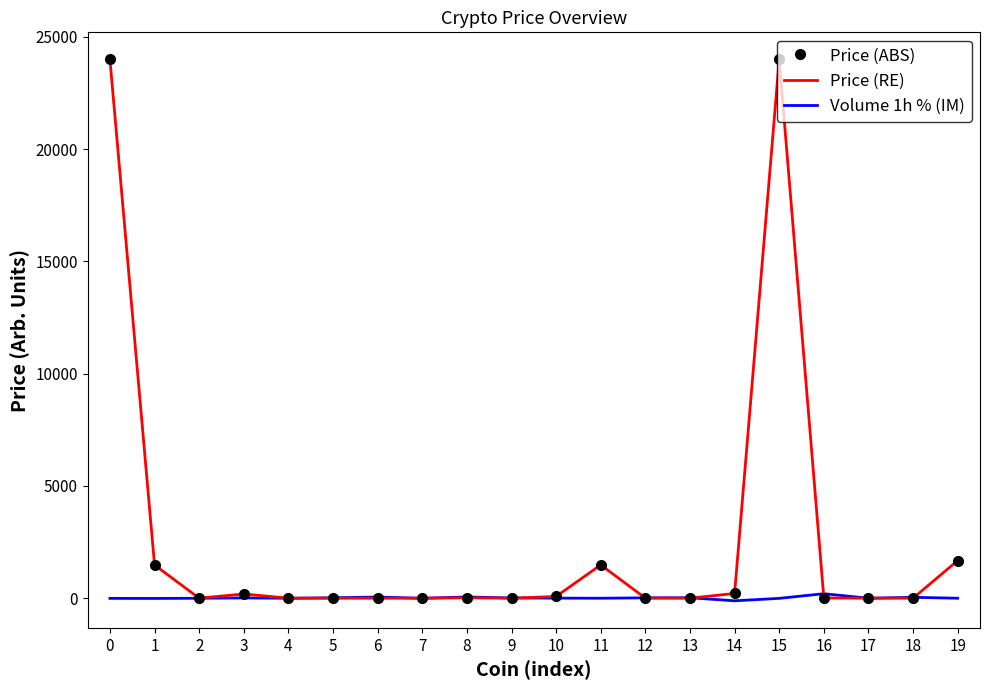

Rank the series at 17 from highest to lowest value.

Price (ABS), Price (RE), Volume 1h % (IM)